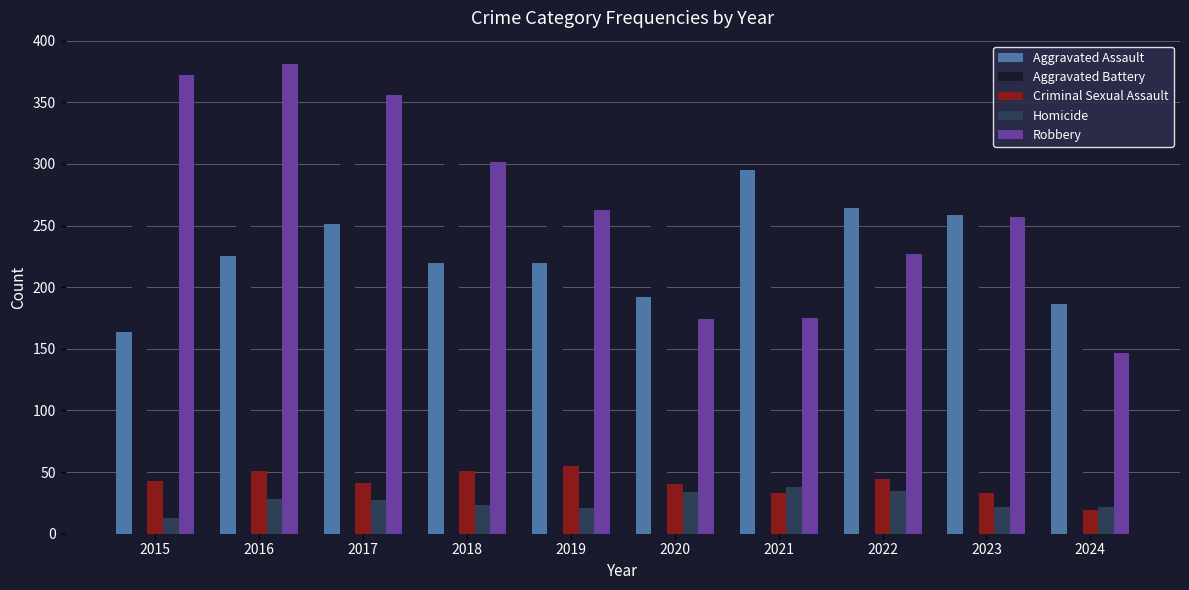

Is the value of Robbery at 2022 greater than the value of Aggravated Battery at 2023?

No